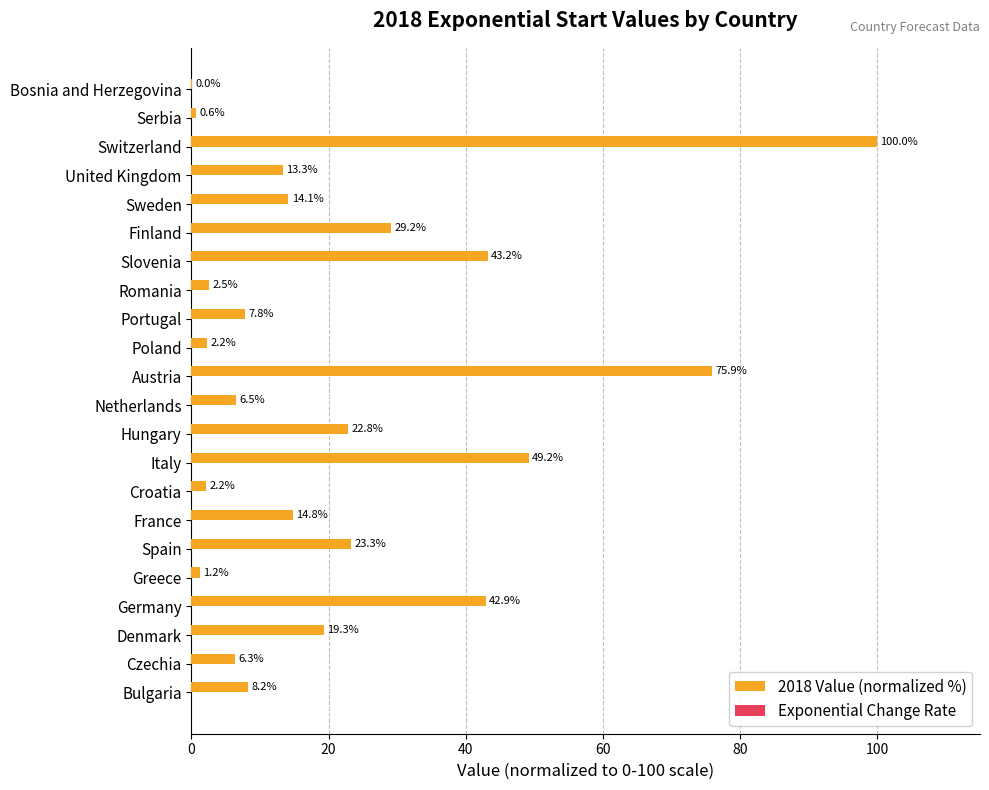

Where is the data nearest to the value 50?

Italy